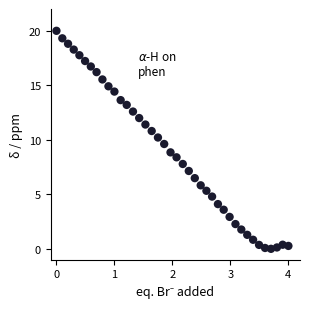

What is the range of Y values (max minus min)?

20.0